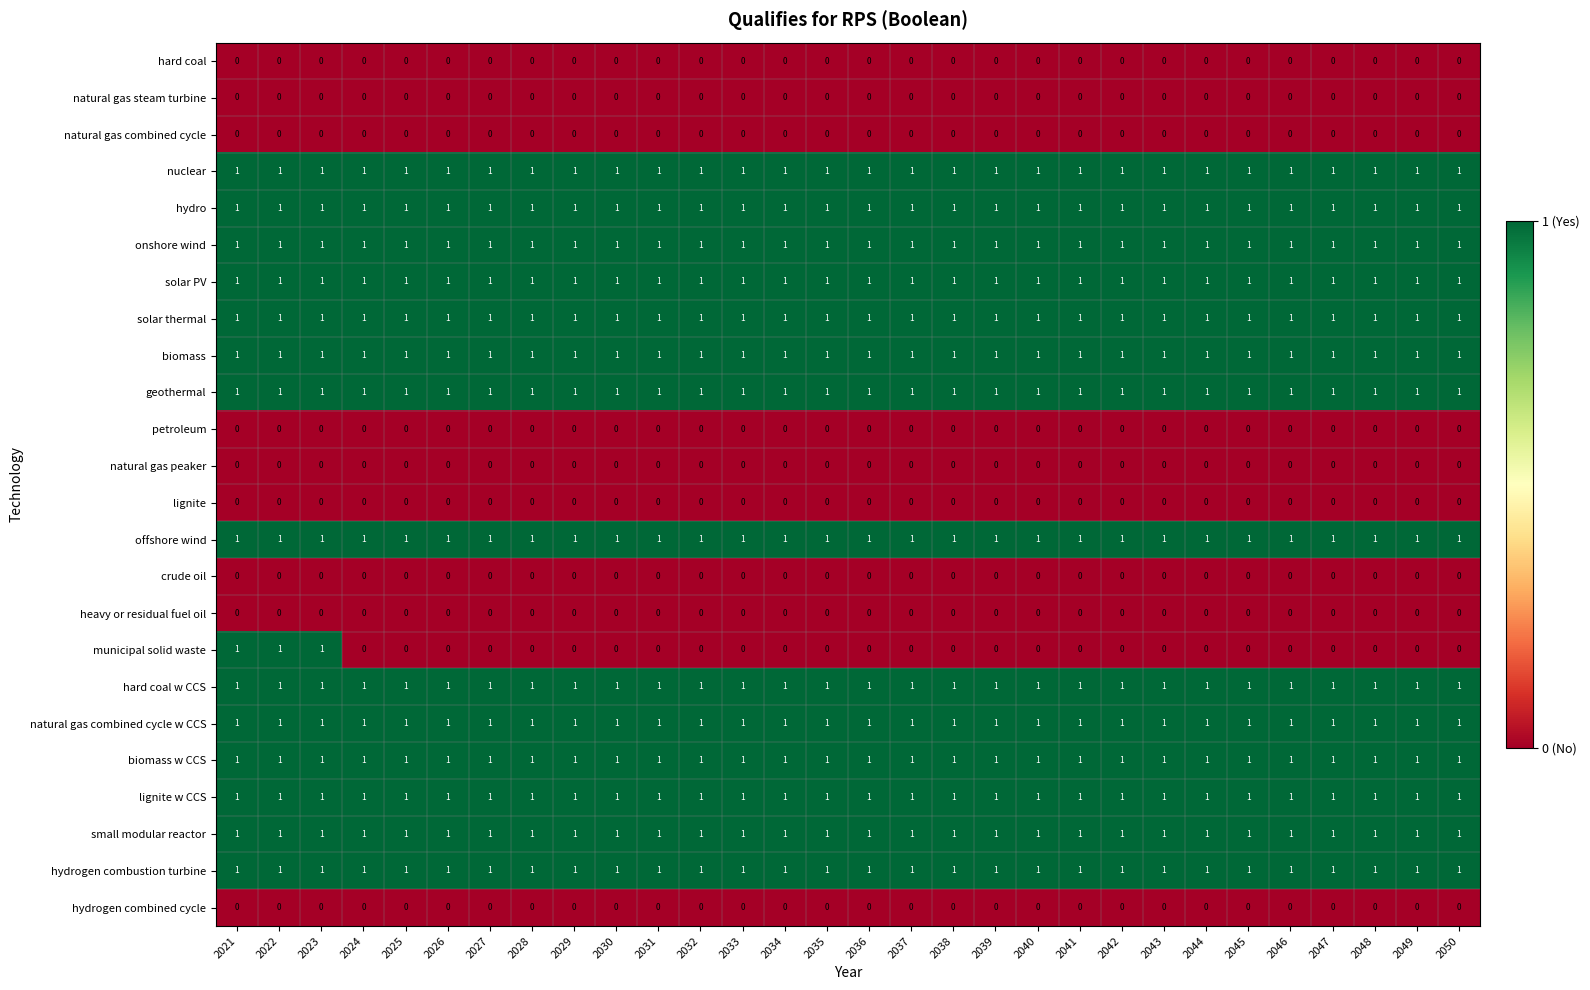

Which series has the widest spread of values?

municipal solid waste